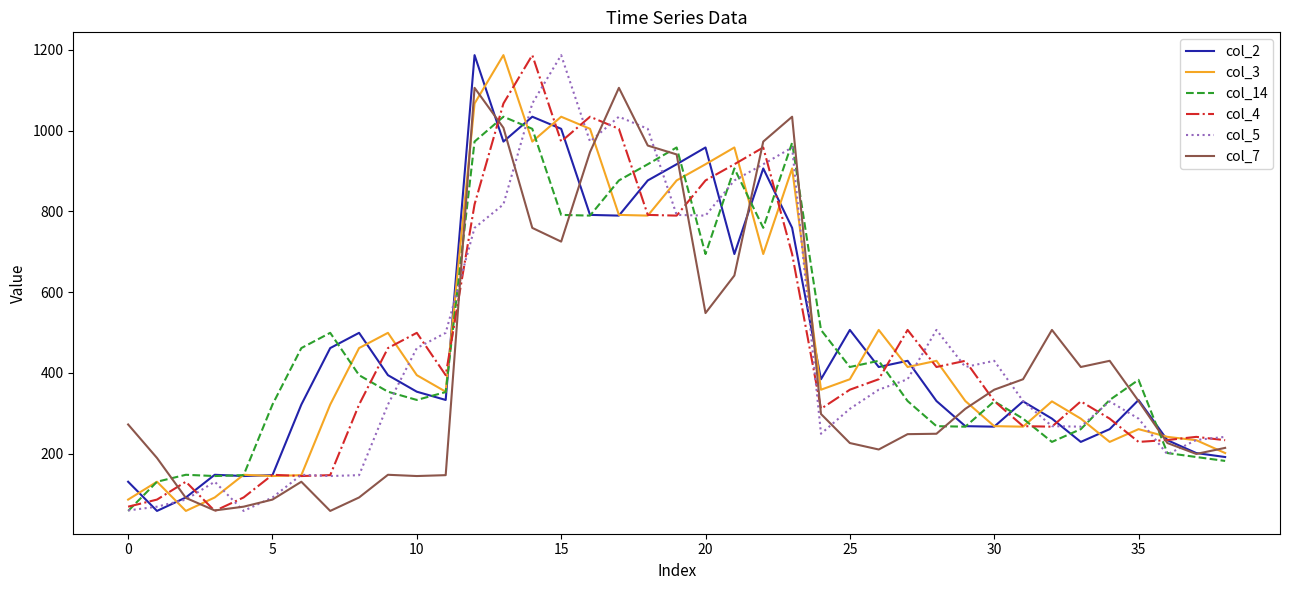

True or false: col_5 has more than 2 interior local peaks.

True